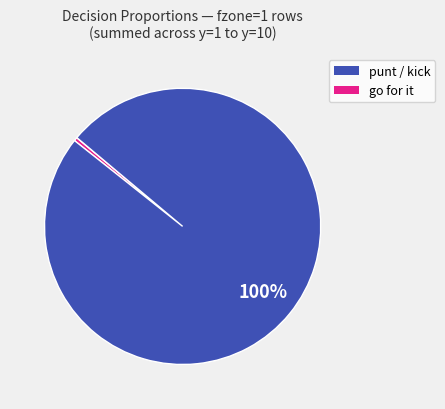

Is there any slice that represents more than half of the pie?

Yes